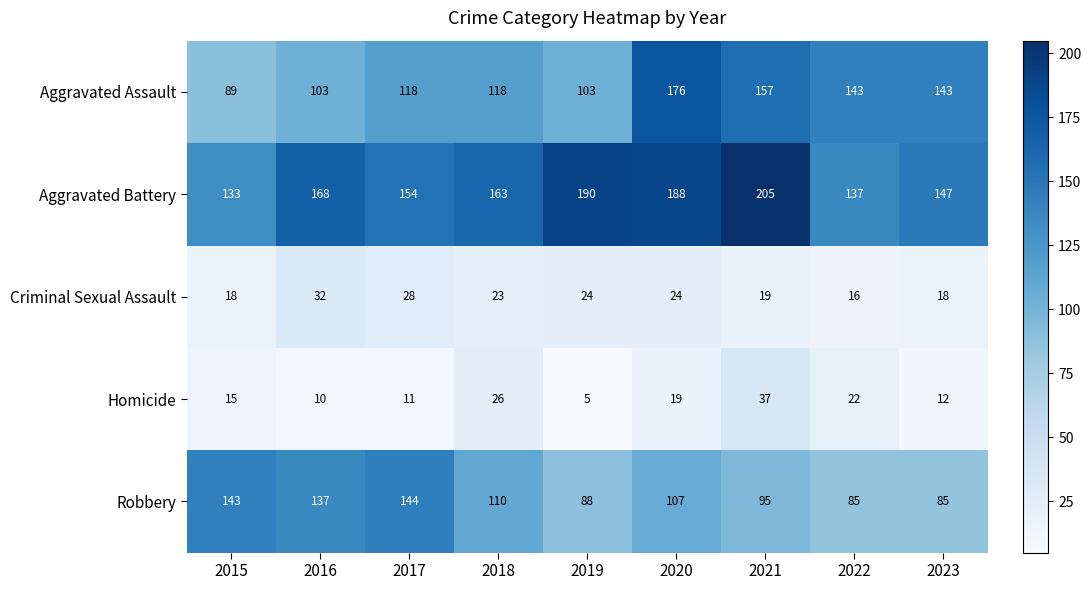

The value of Aggravated Assault at 2018 is 42. True or false?

False